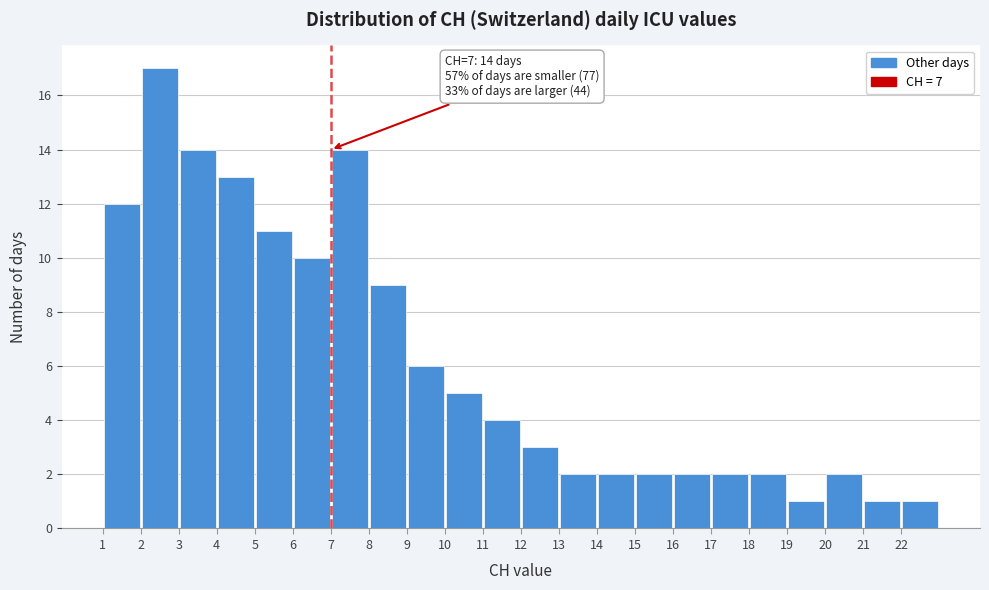

Over which range of the x-axis is the bar tallest?

2 to 3